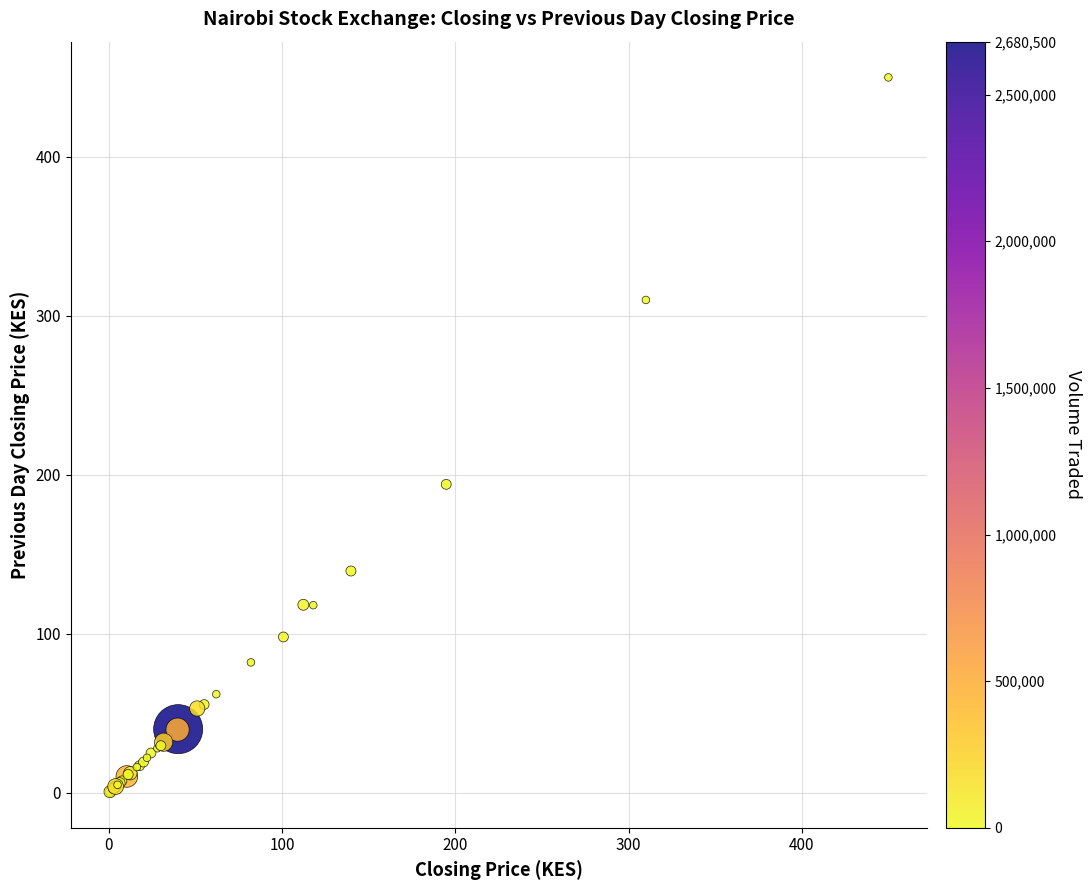

What Y value in the scatter plot is closest to 225?

194.0